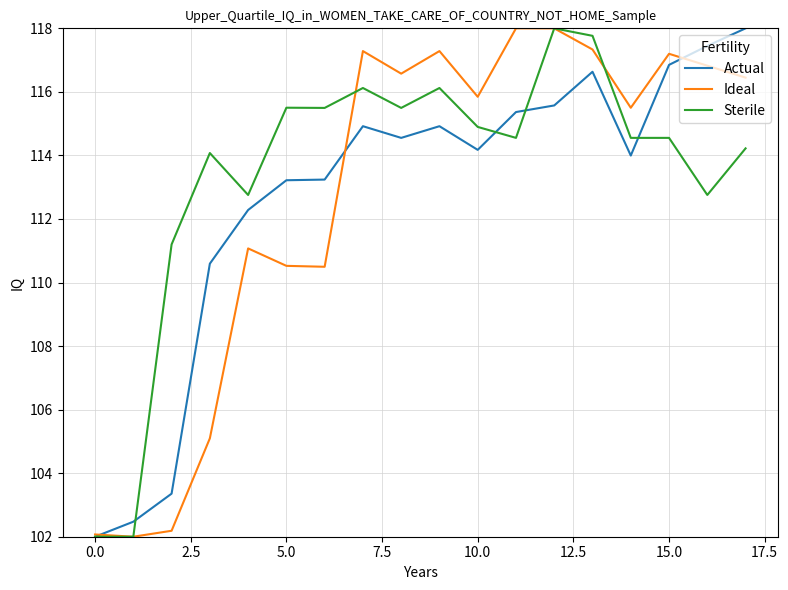

What is the smallest value displayed?

102.0